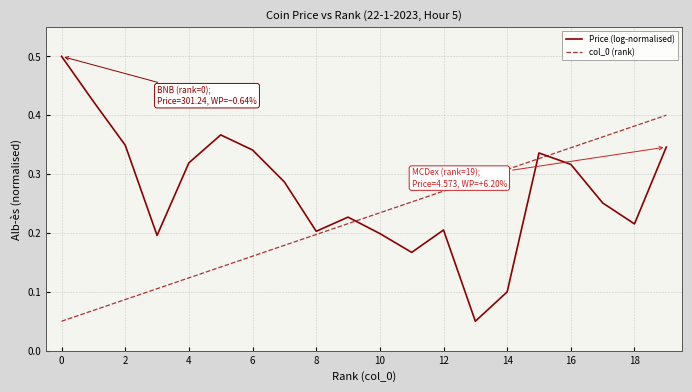

What are all the series names shown in the legend?

Price (log-normalised), col_0 (rank)